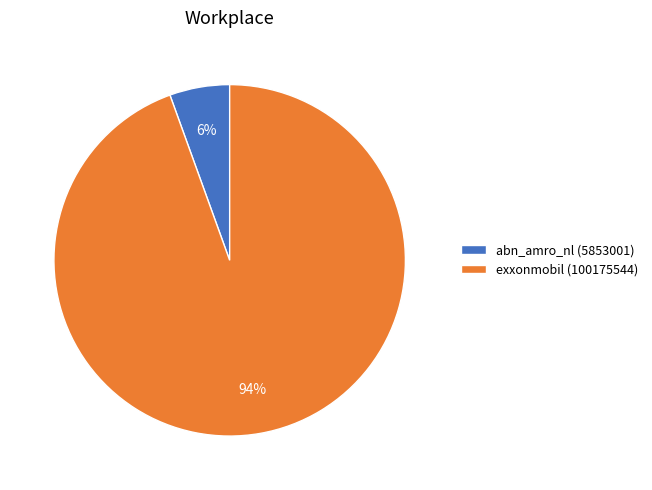

The abn_amro_nl slice represents 18% of the pie. True or false?

False